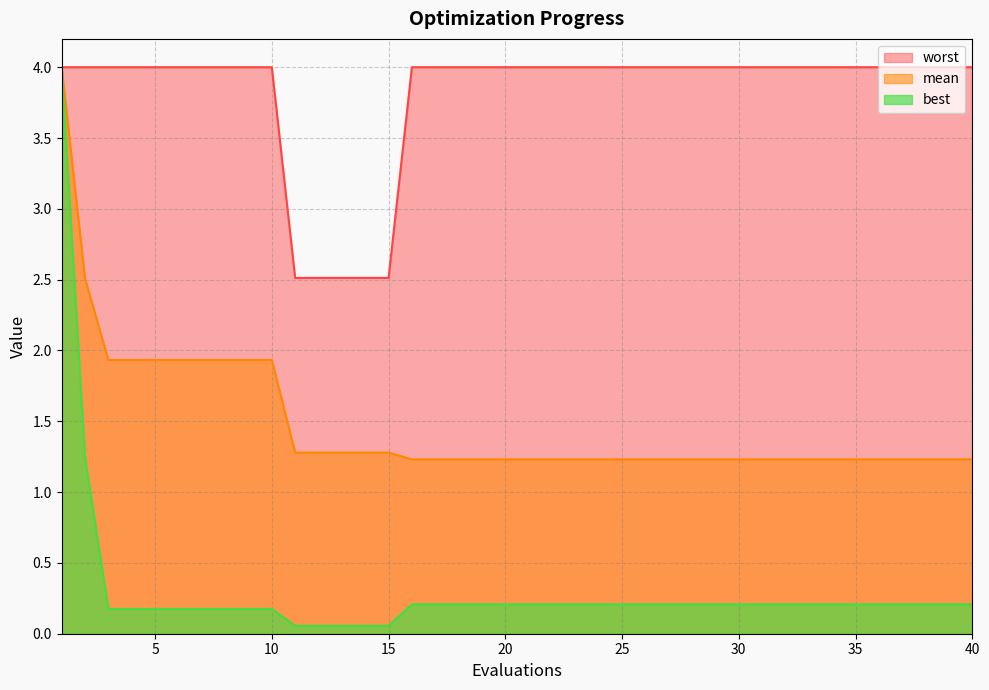

At which category is the sum across all series the highest?

1